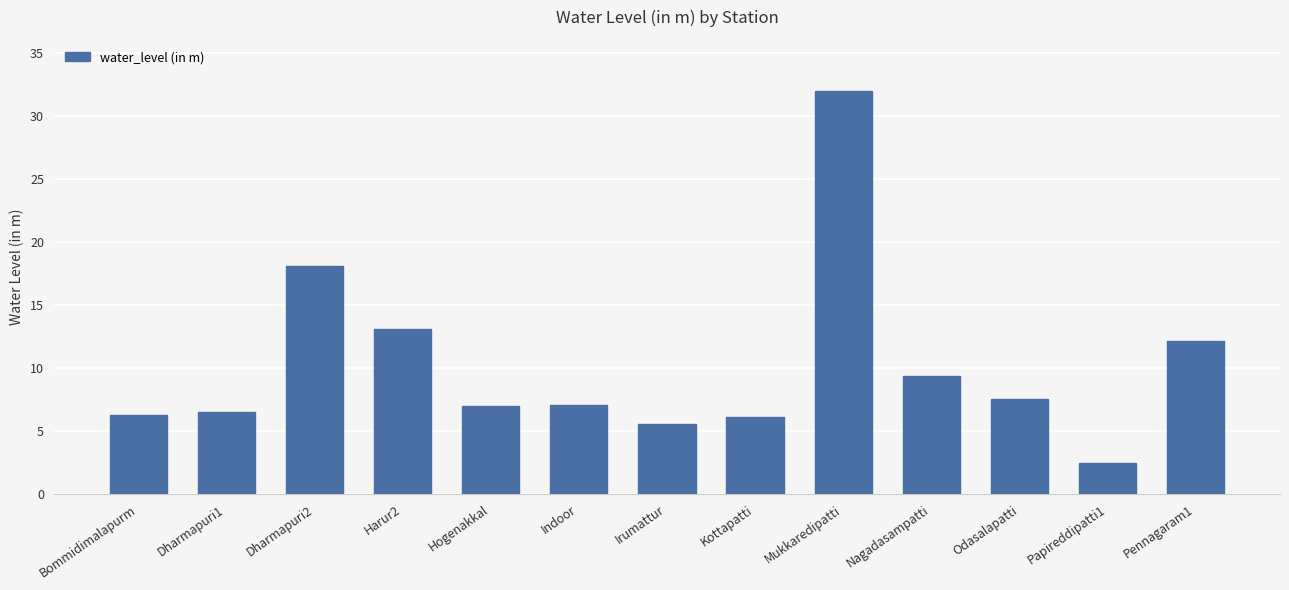

The chart shows a value of 10.4 at Dharmapuri2. True or false?

False